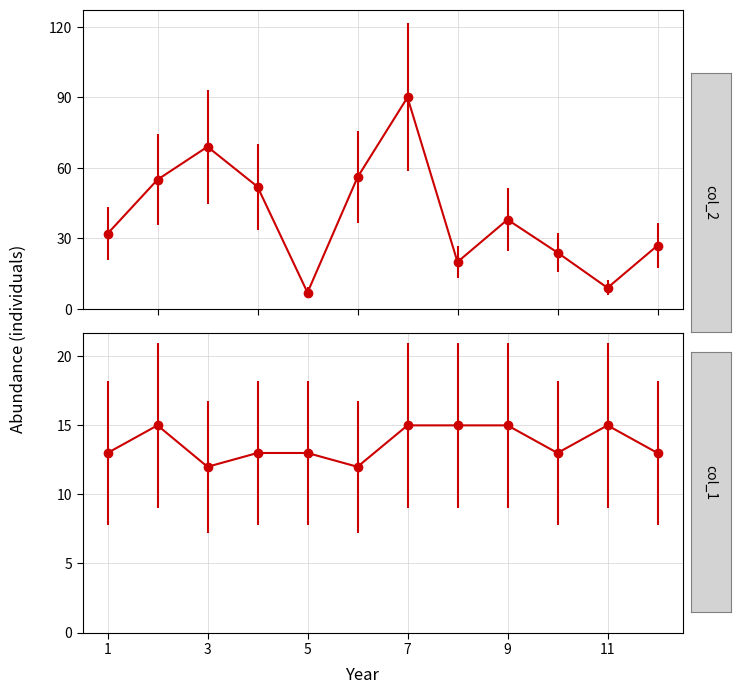

Which series has the largest range (max minus min)?

col_2